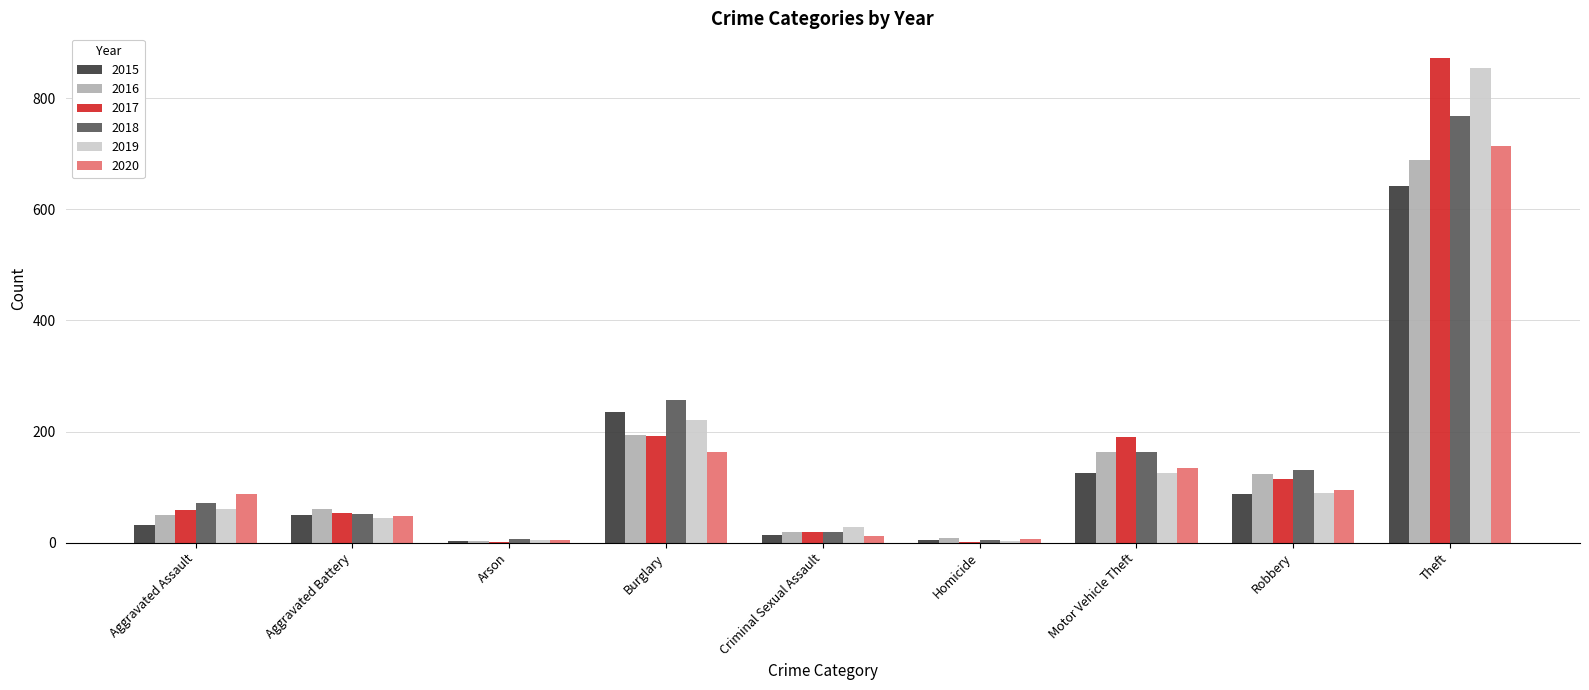

Between Burglary and Criminal Sexual Assault, which series saw the biggest shift?

2018